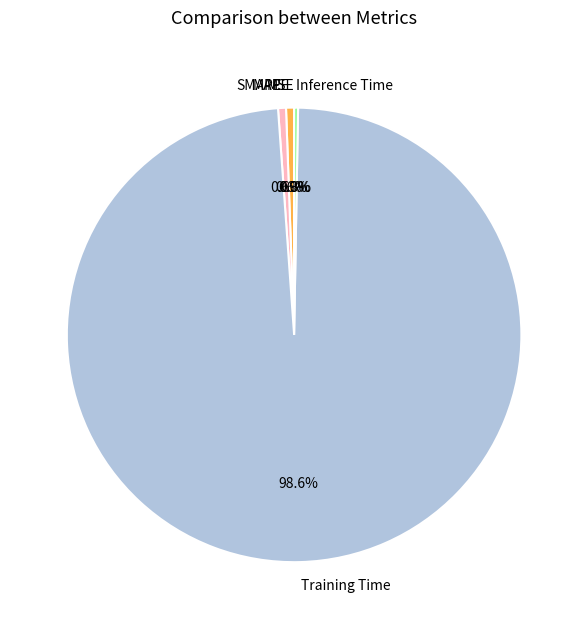

Which has a higher value, Inference Time or Training Time?

Training Time